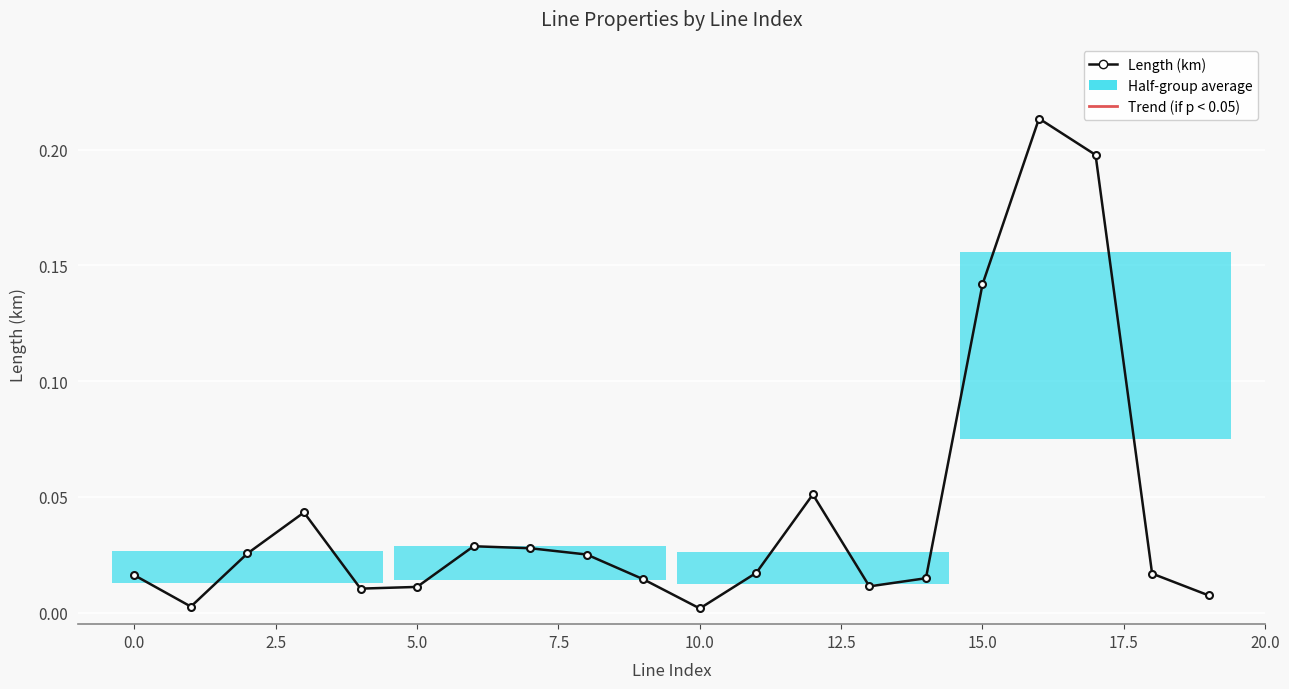

Which series changed the most between 10 and 15?

Length (km)